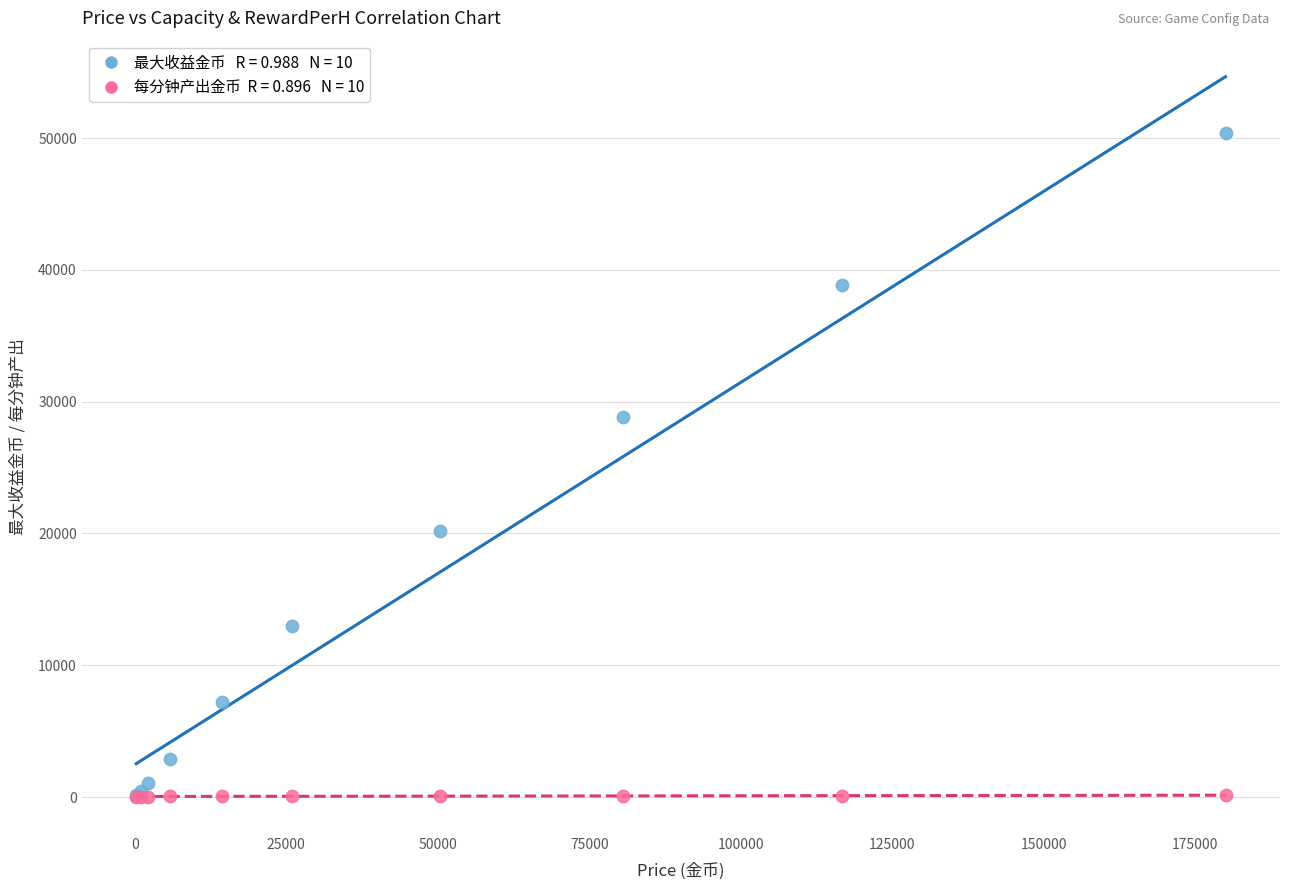

Across all series, what Y value is closest to 25206?

28800